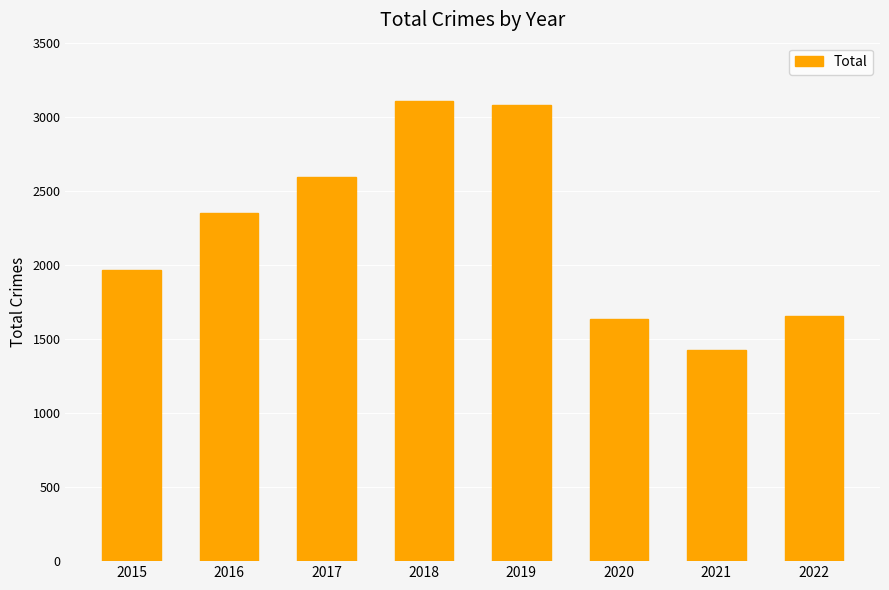

What is the difference between the values at 2017 and 2021?

1170